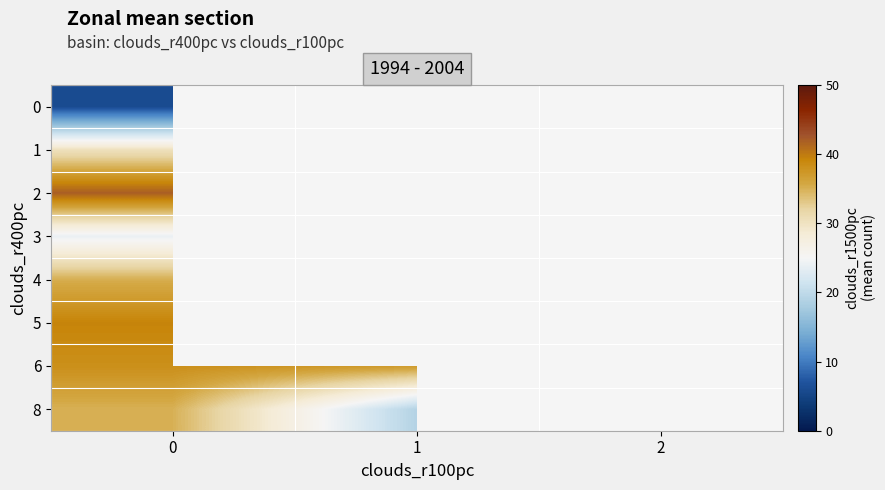

Is it true that 0 equals 6.0 at 0?

True